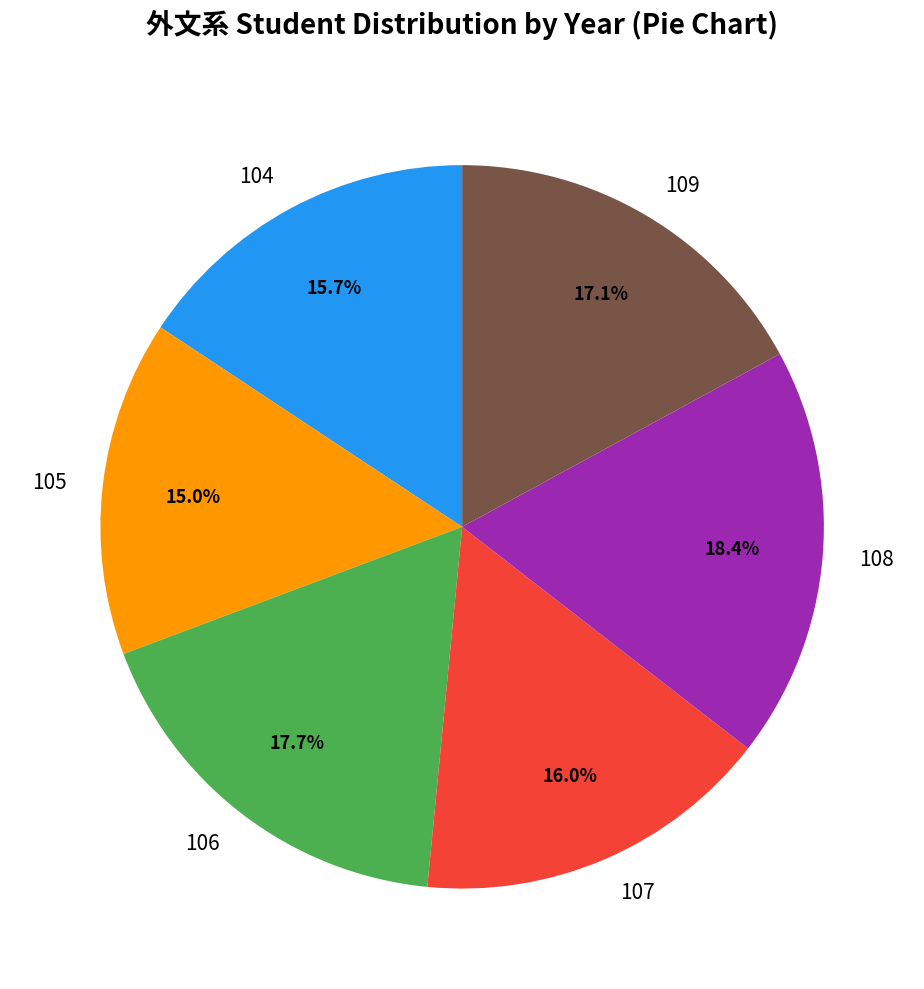

Does 104 represent more than half of the total?

No